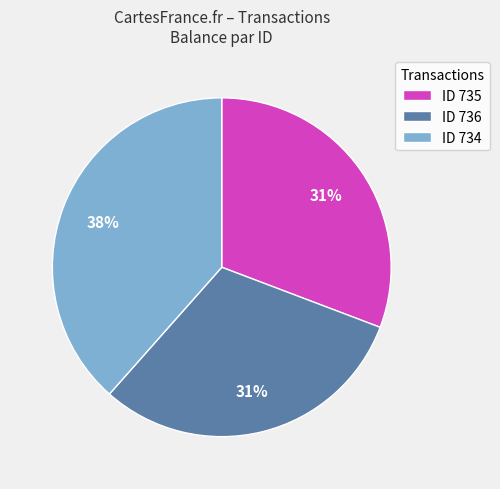

Approximately how many times larger is the value at ID 735 compared to ID 734?

0.8